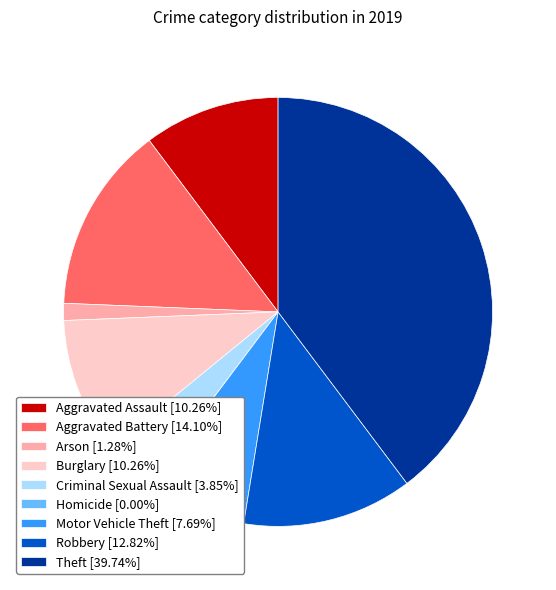

Approximately how many times larger is the value at Motor Vehicle Theft [7.69%] compared to Arson [1.28%]?

6.0